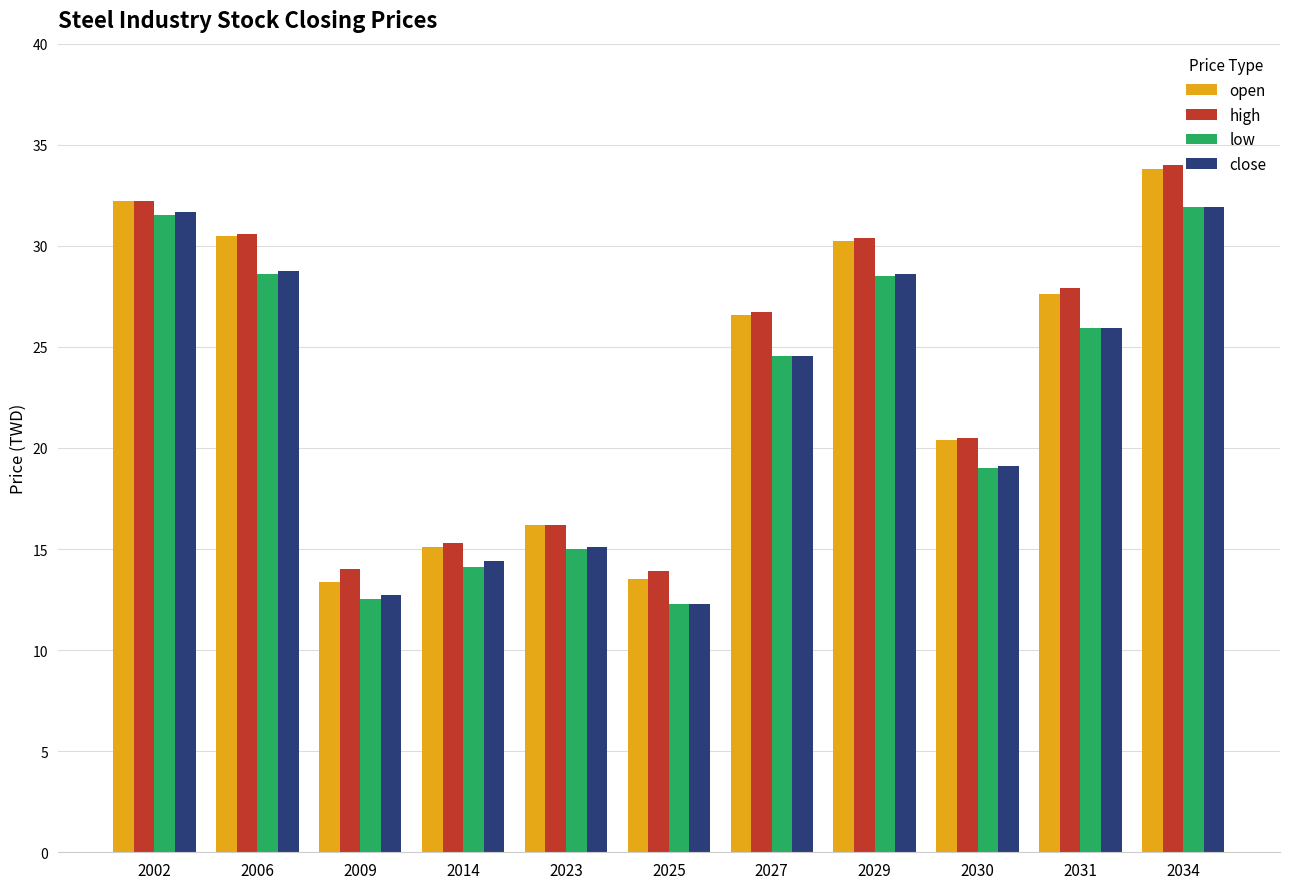

Where is high nearest to the value 23?

2030